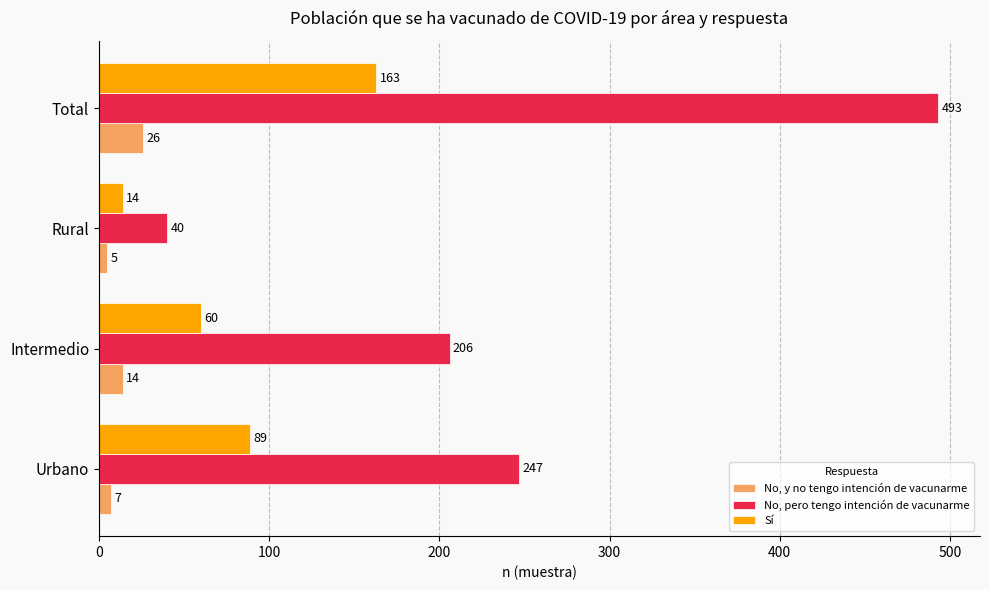

Rank the series by their average value, from lowest to highest.

No, y no tengo intención de vacunarme, Sí, No, pero tengo intención de vacunarme